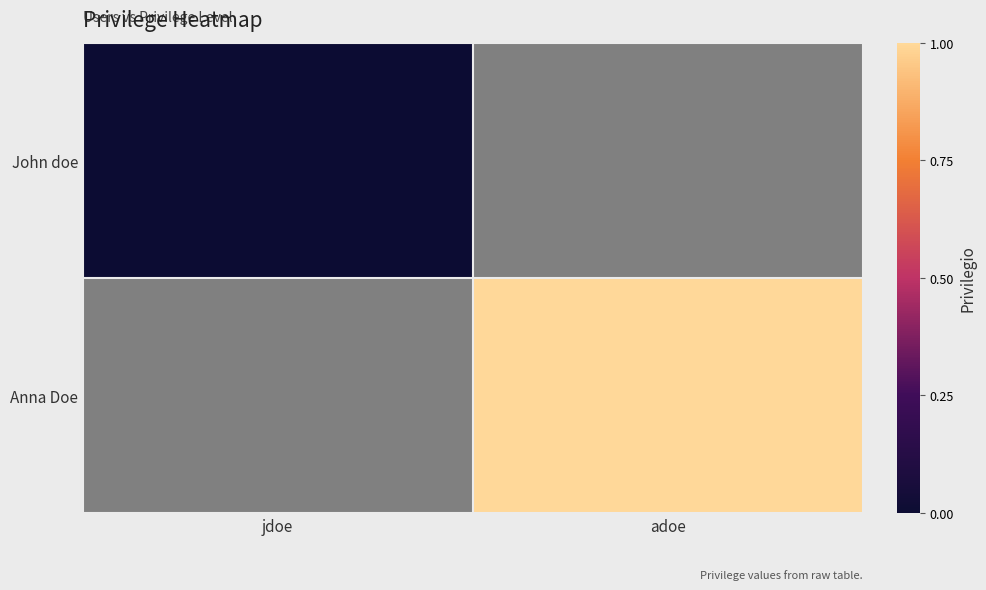

At which category does the chart reach its peak across all series?

adoe